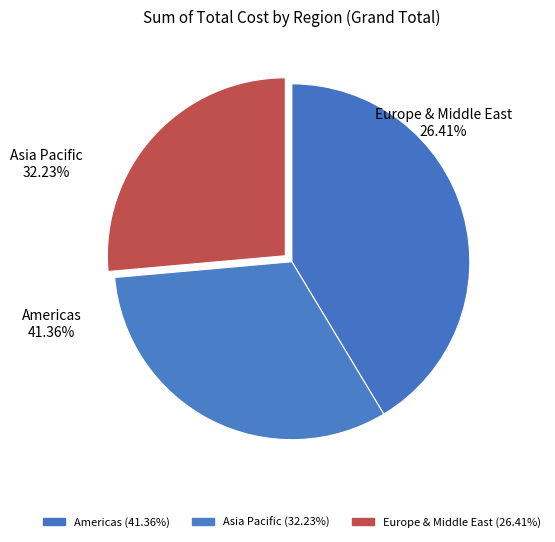

Is there any slice that represents more than half of the pie?

No